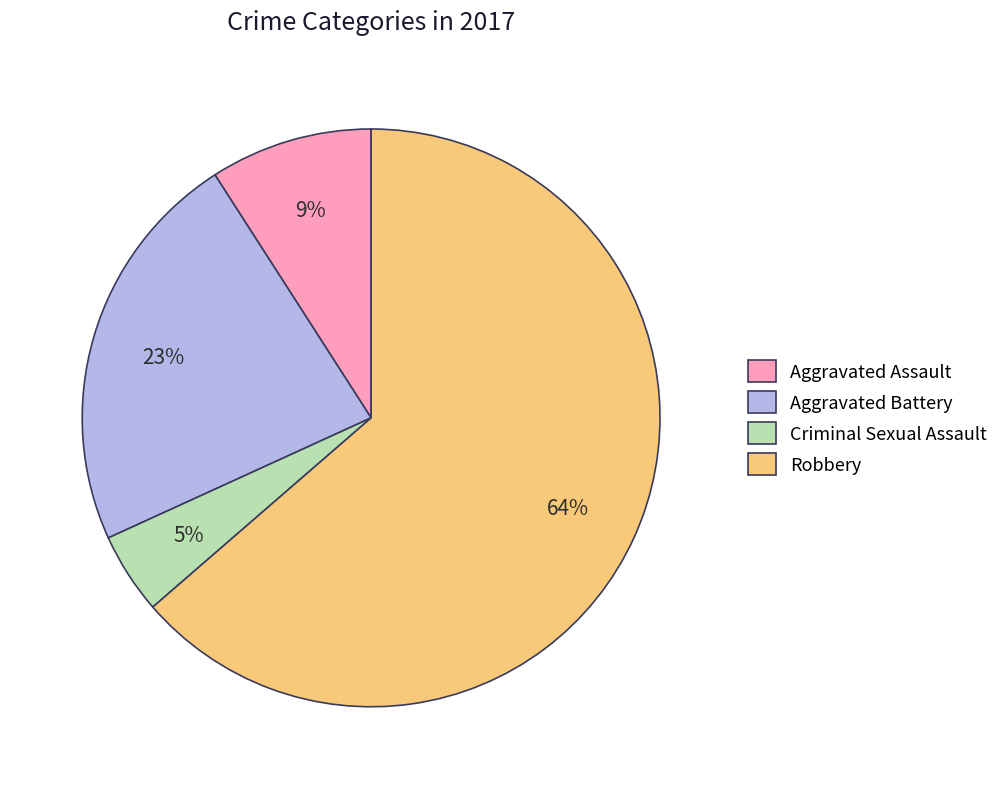

Rank the categories by value from lowest to highest.

Criminal Sexual Assault, Aggravated Assault, Aggravated Battery, Robbery